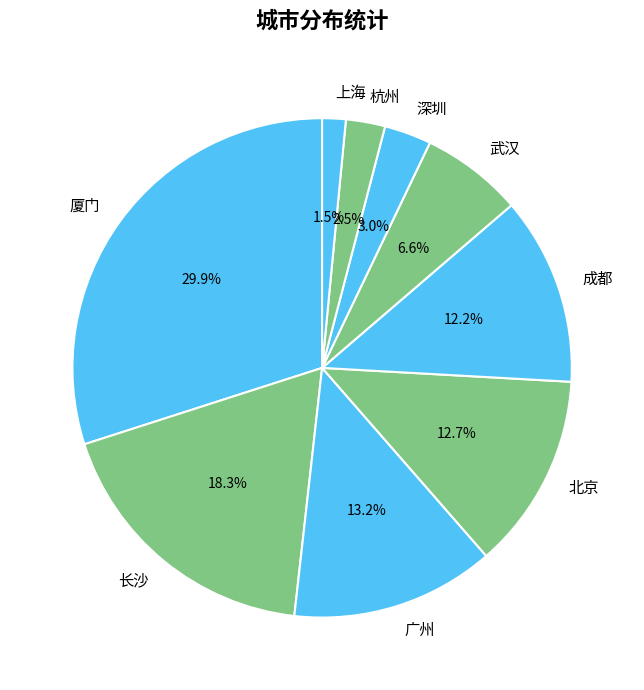

What percentage is NOT represented by 杭州?

97.5%